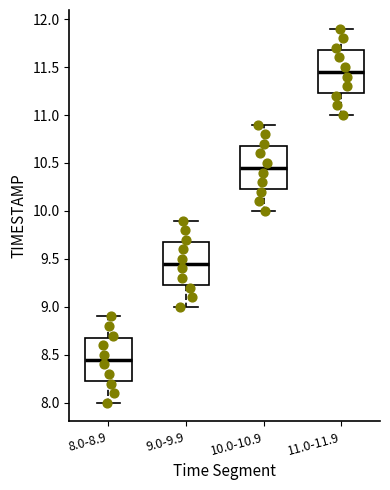

Reading left to right, transcribe this box plot: for each box, give where its median line is, the range the box spans, and where its two whiskers end, as read against the y-axis. The values are not printed on the chart, so give them approximately, as read against the axis.

8.0-8.9: median 8.45, box 8.25 to 8.70, whiskers 8.00 to 8.90
9.0-9.9: median 9.45, box 9.25 to 9.70, whiskers 9.00 to 9.90
10.0-10.9: median 10.45, box 10.25 to 10.70, whiskers 10.00 to 10.90
11.0-11.9: median 11.45, box 11.25 to 11.70, whiskers 11.00 to 11.90